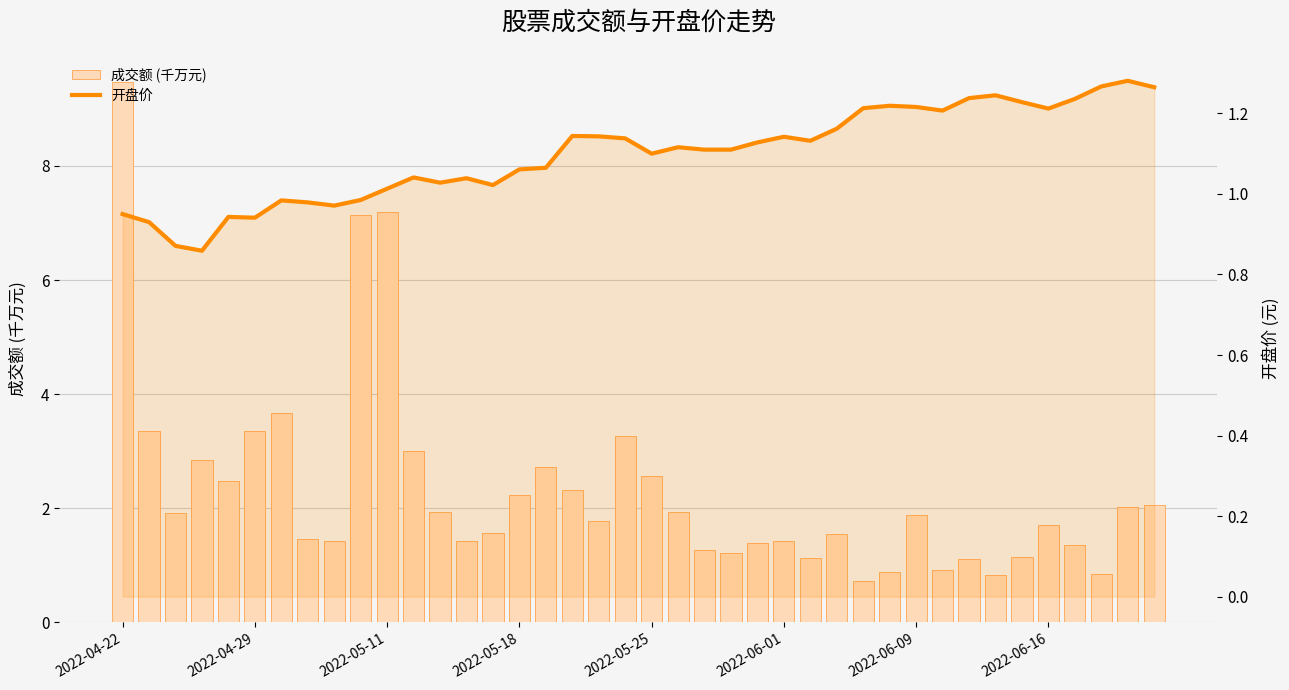

What is the difference between the highest and lowest values at 22?

0.2